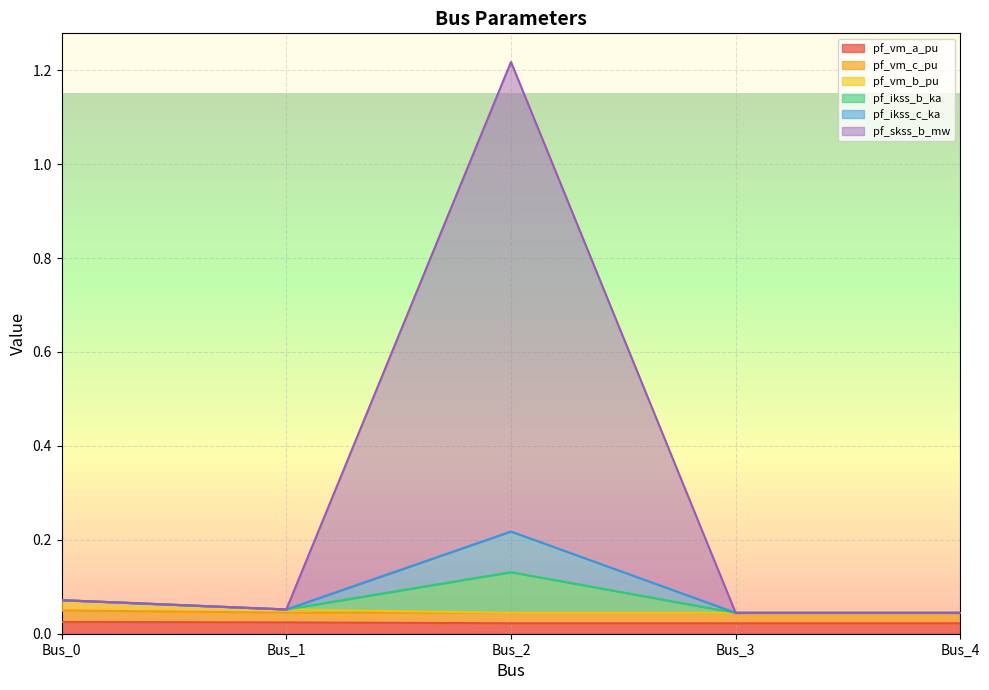

Which category has the lowest value in the pf_ikss_c_ka series?

Bus_3